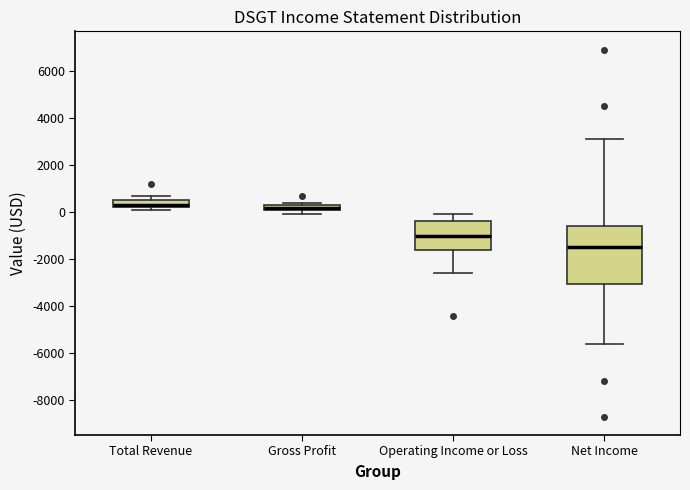

Which box is the tallest, from its lower edge to its upper edge?

Net Income